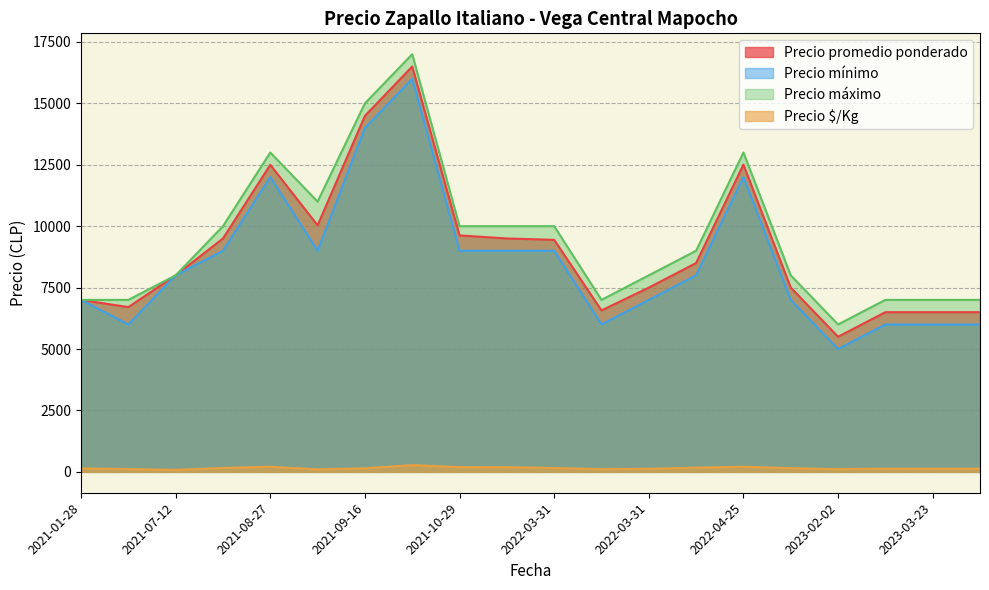

How many lines are shown in the chart?

4